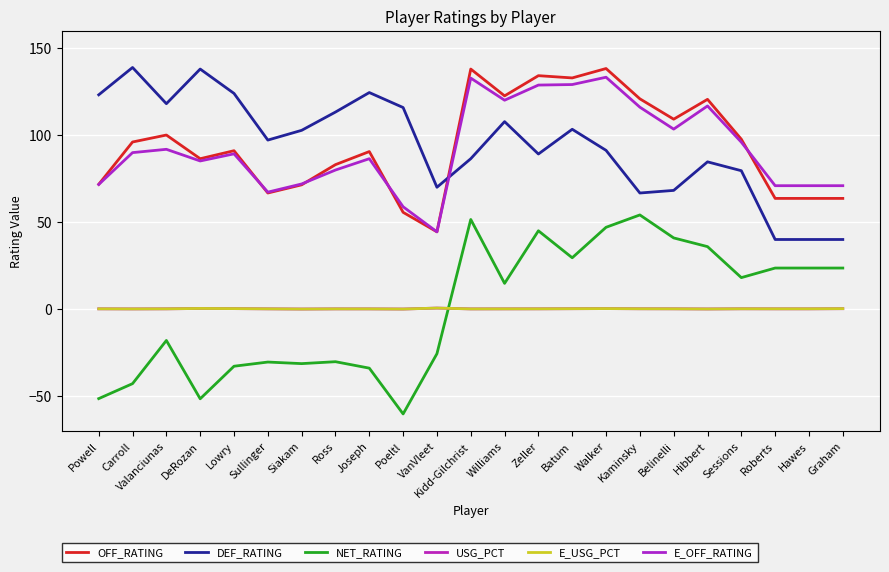

The OFF_RATING series shows 96.0 at Carroll. True or false?

True